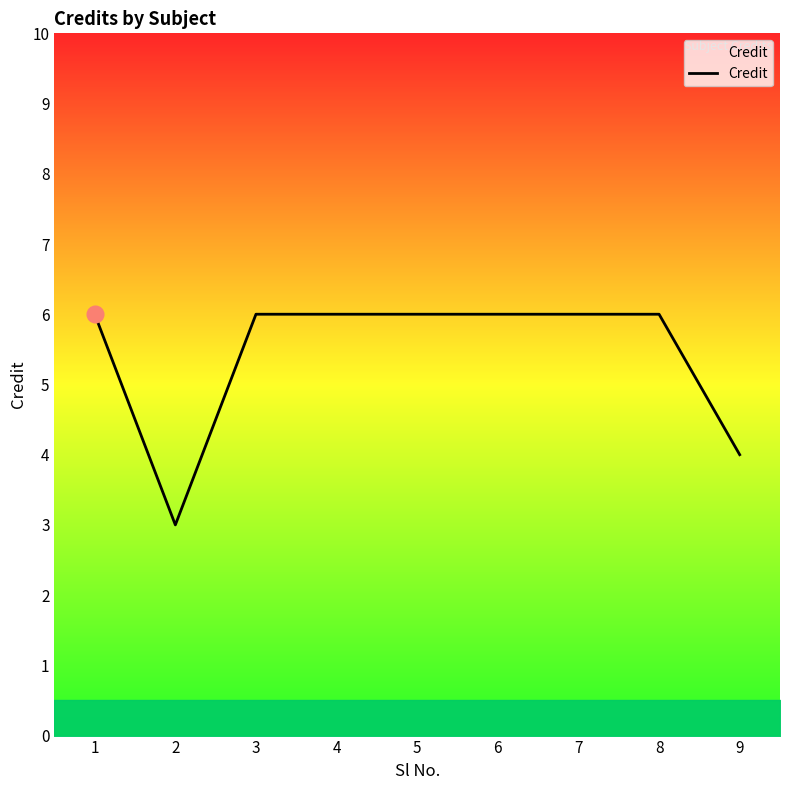

Count the values in the range 6 to 7.

7